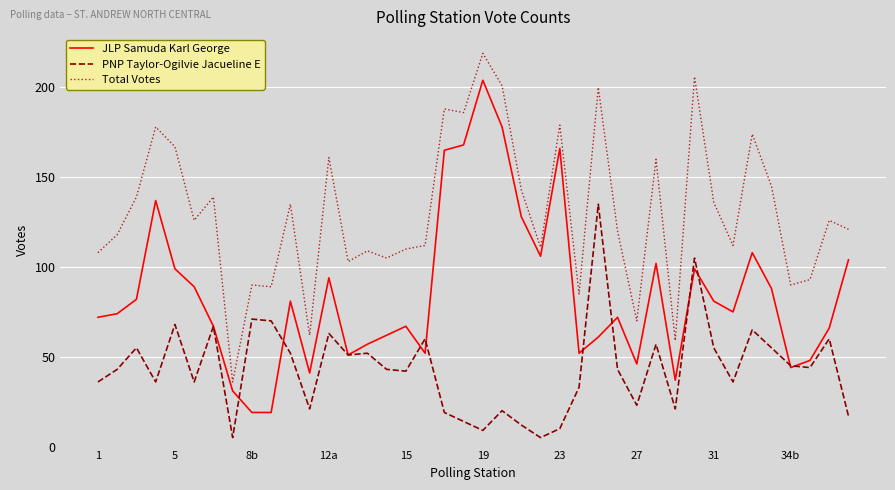

List the series in order of their peak value, highest first.

Total Votes, JLP Samuda Karl George, PNP Taylor-Ogilvie Jacueline E